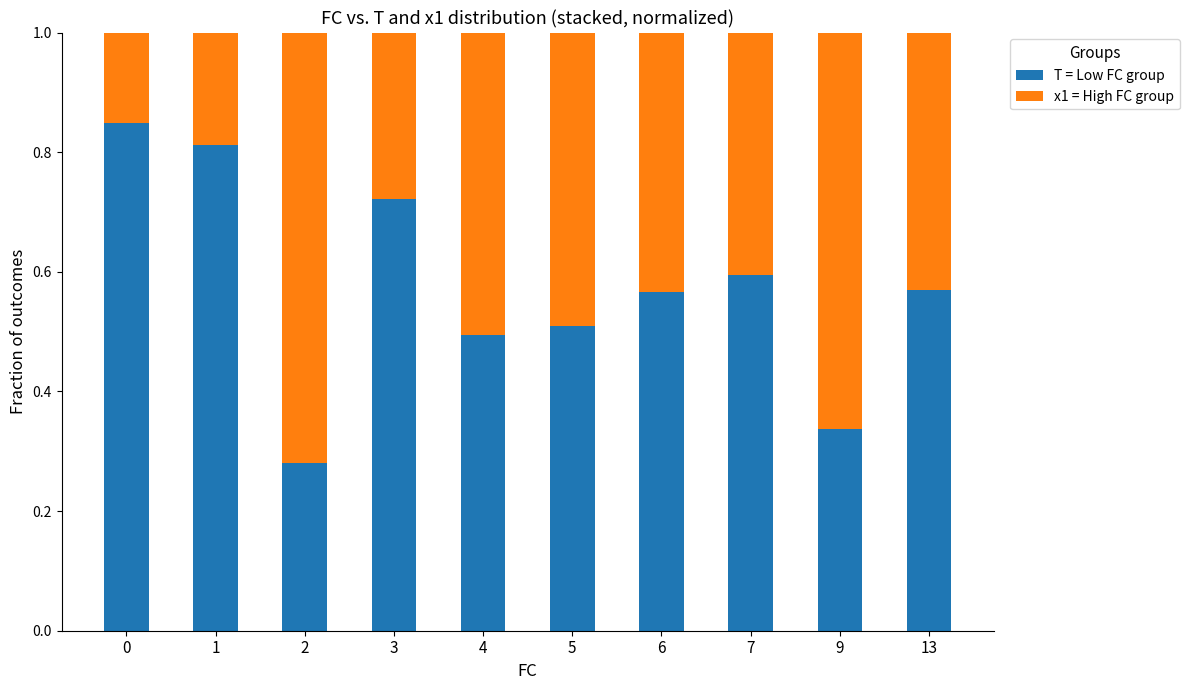

Count the T = Low FC group values in the range 0 to 1.

10